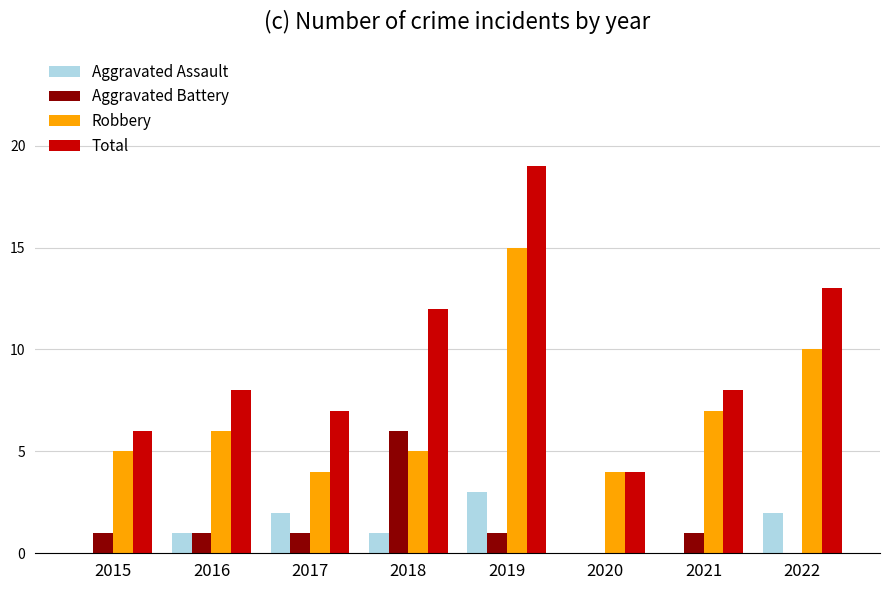

What is the total value across all series at 2021?

16